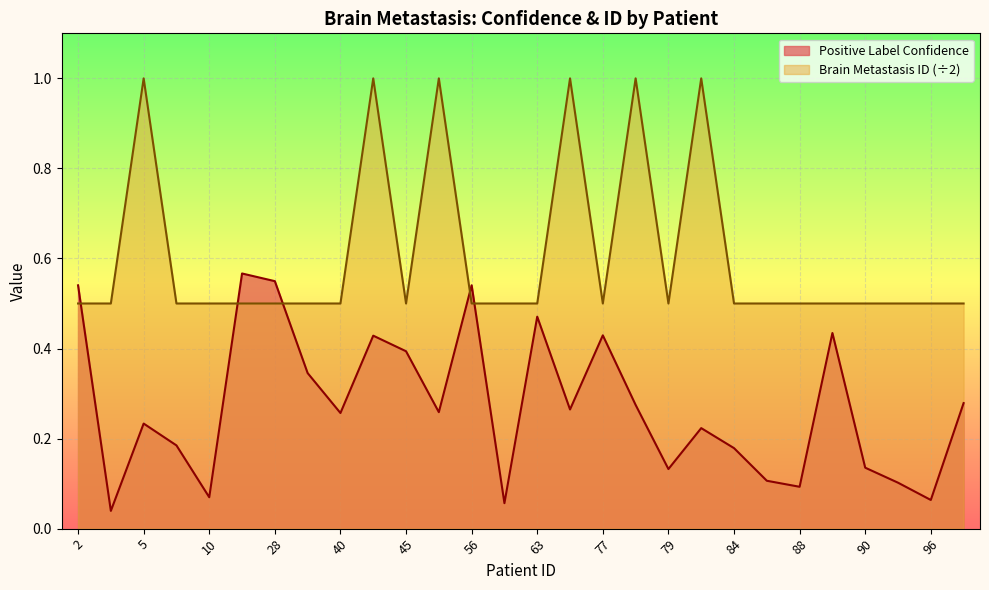

Which series has the largest total across all categories?

Brain Metastasis ID (÷2)